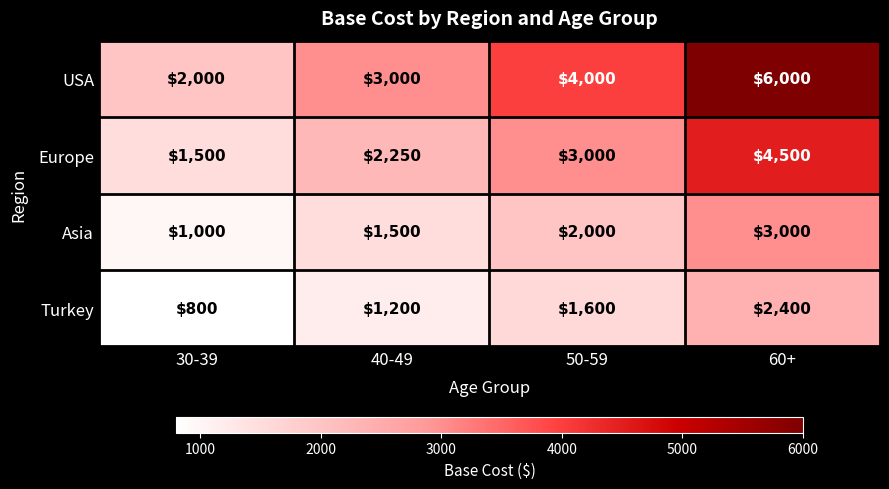

At which category is the sum across all series the highest?

60+